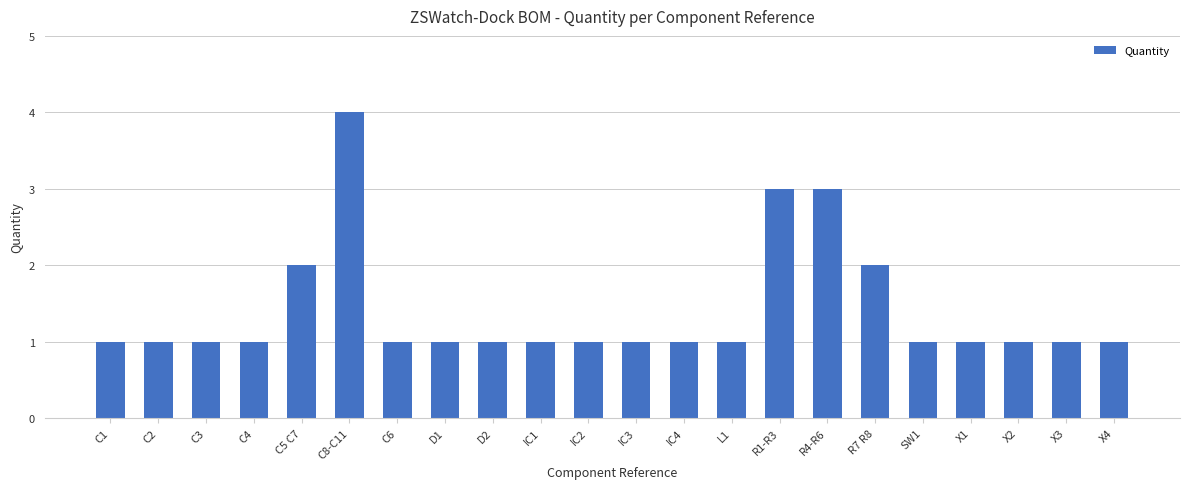

Count the values in the range 1 to 2.

19